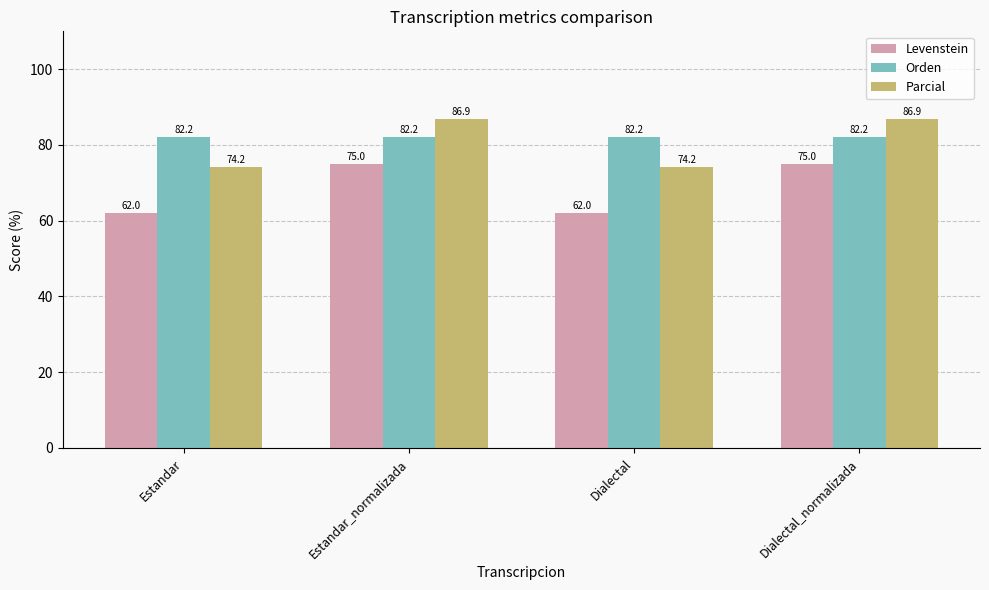

What is the difference between the second highest and second lowest values in the Levenstein series?

13.0